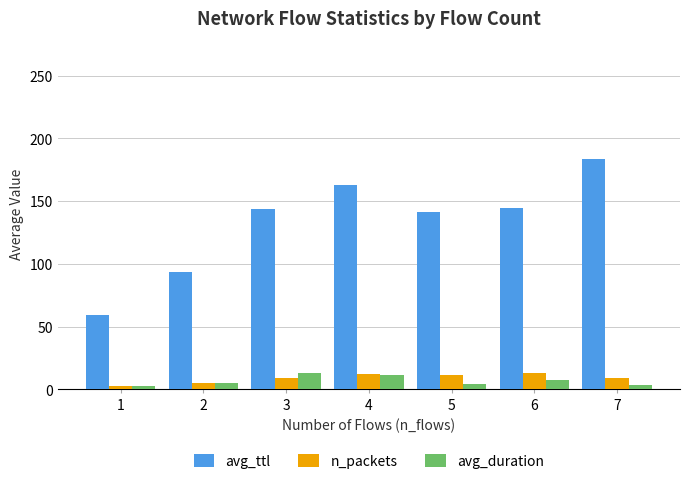

What is the difference between the maximum and minimum values in the n_packets series?

10.4